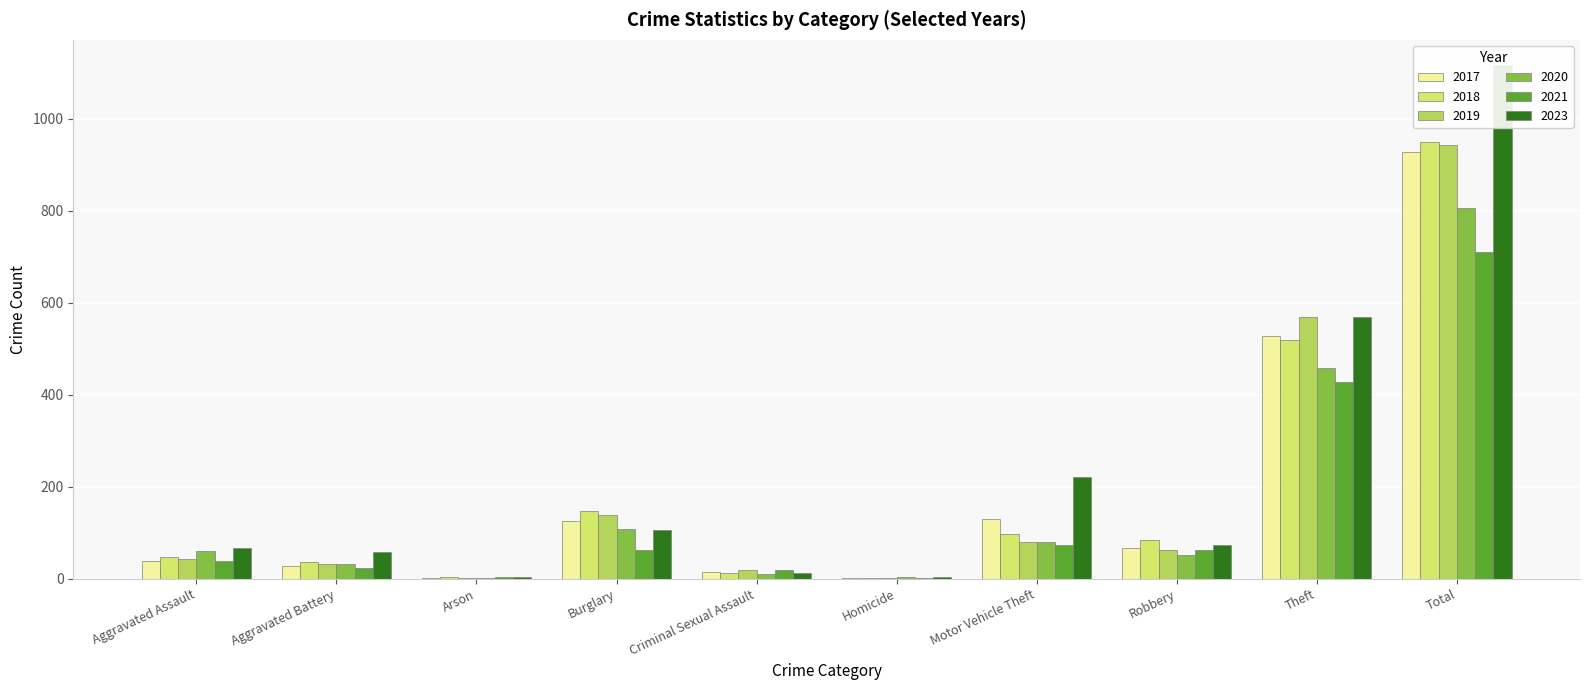

Where is 2019 nearest to the value 472?

Theft